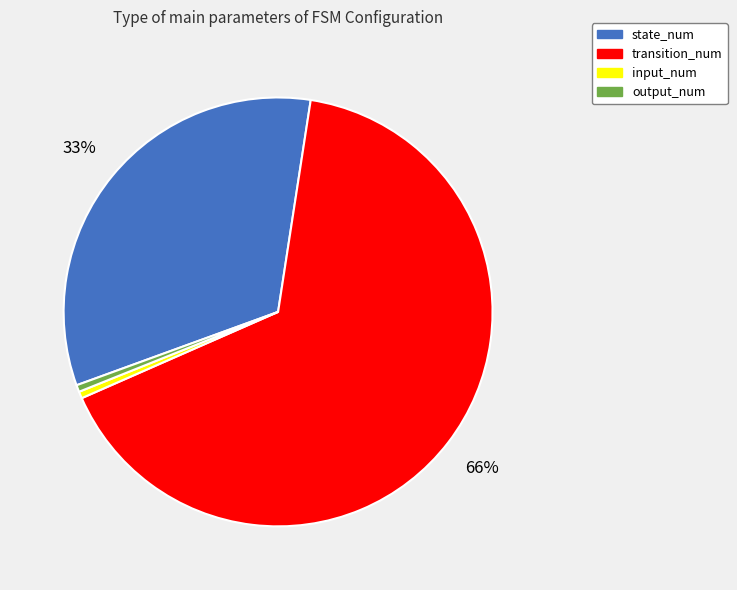

To the nearest percent, what is the difference between the state_num and input_num slice percentages?

32%